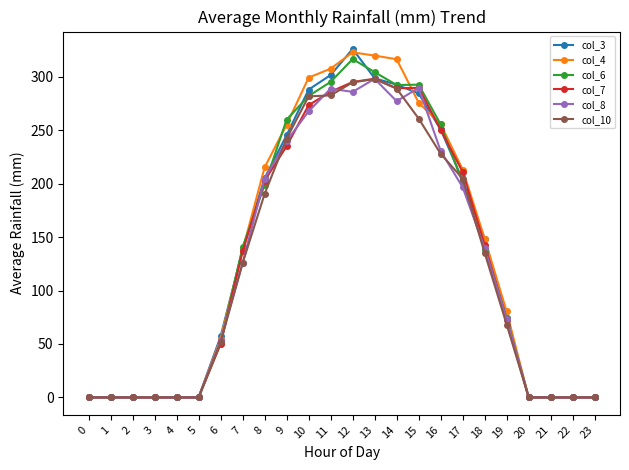

What is the difference between the maximum and minimum values in the col_7 series?

298.4